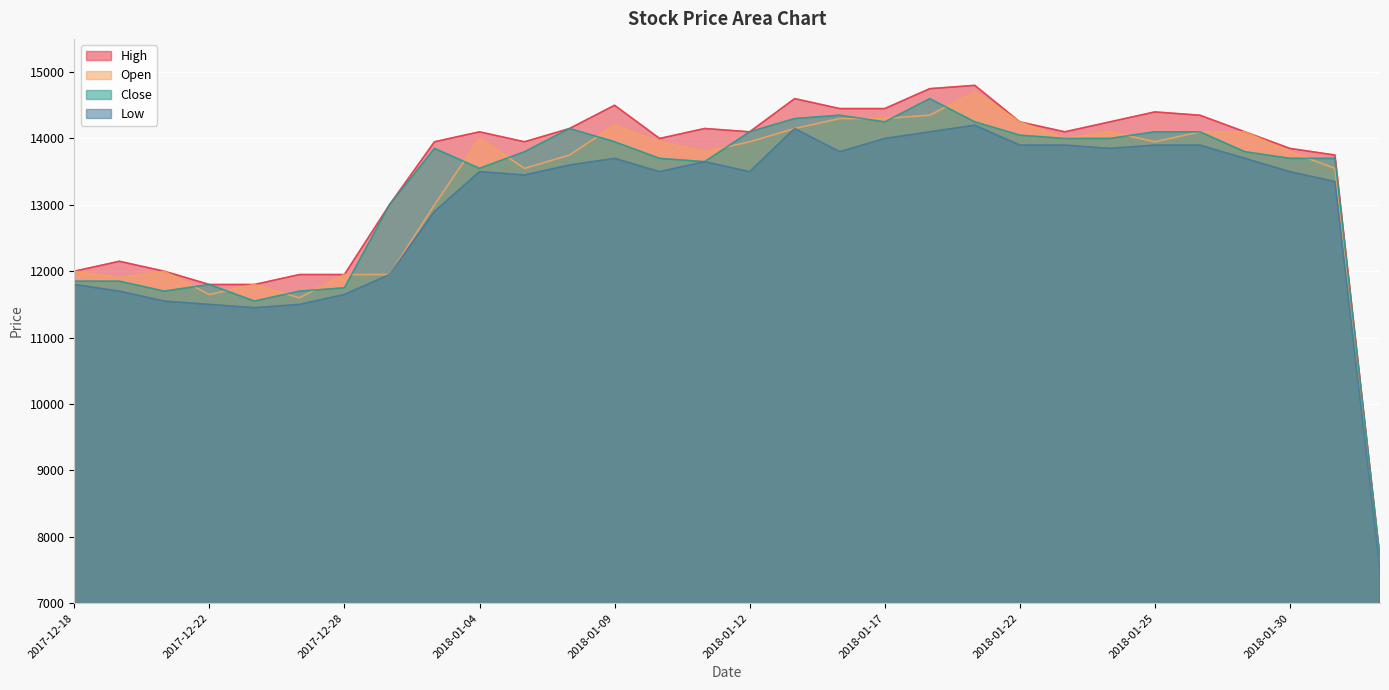

How many values in the Open series are below 13950?

15